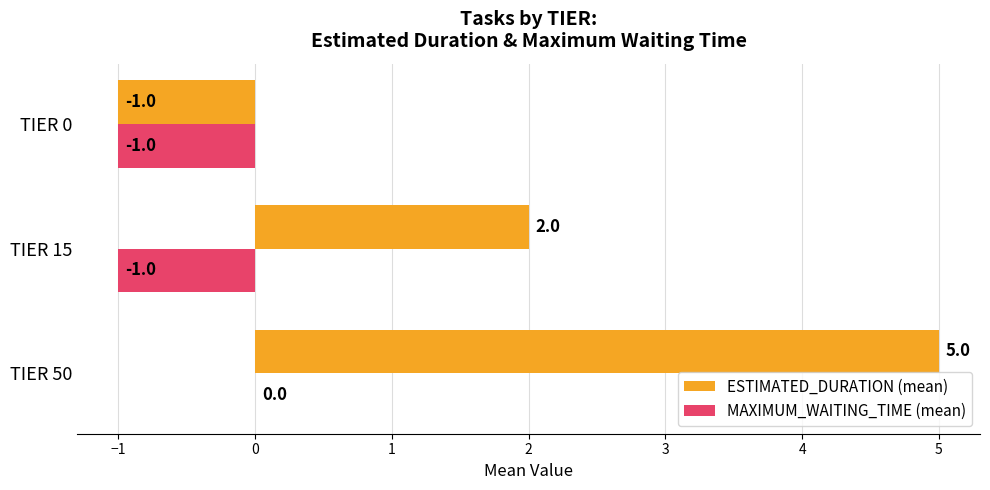

What is the total value across all series at TIER 50?

5